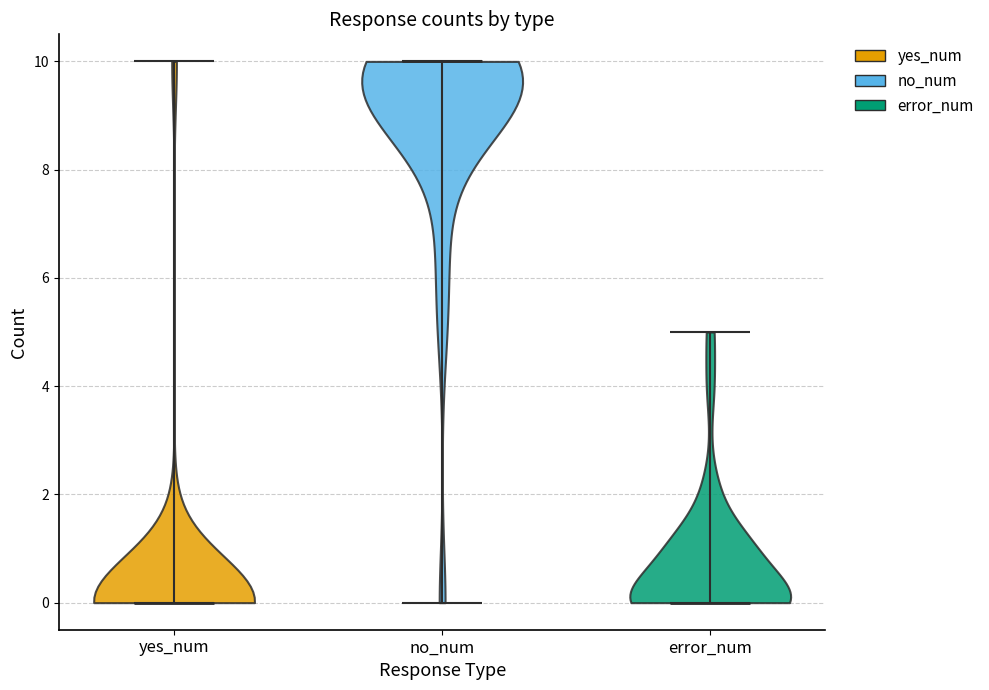

Reading left to right, read every violin against the y-axis: where its median line is, and the lowest and highest points it reaches. The values are not printed on the chart, so give them approximately, as read against the axis.

yes_num: median line 0, lowest point 0, highest point 10
no_num: median line 10, lowest point 0, highest point 10
error_num: median line 0, lowest point 0, highest point 5